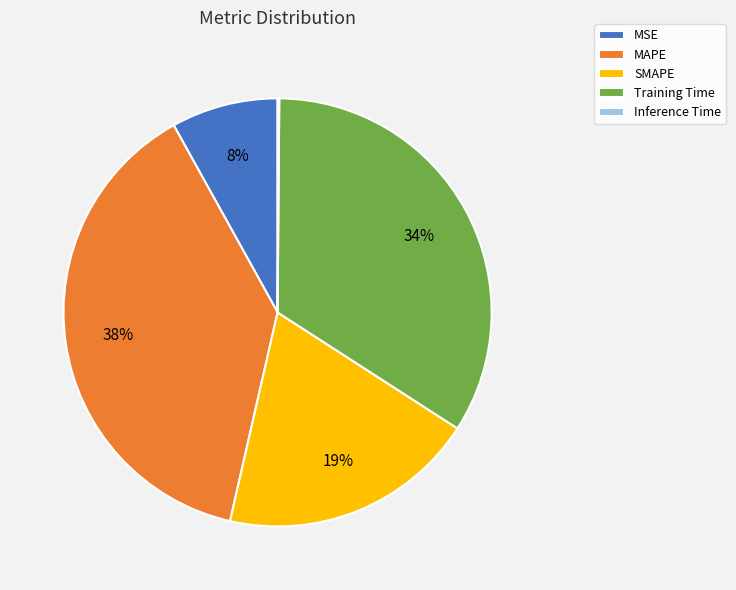

Which category has the biggest portion of the pie?

MAPE